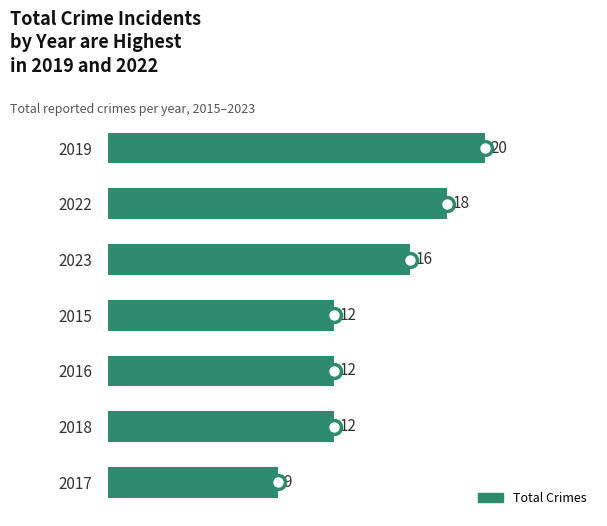

What is the value of the 1st bar from the top?

20